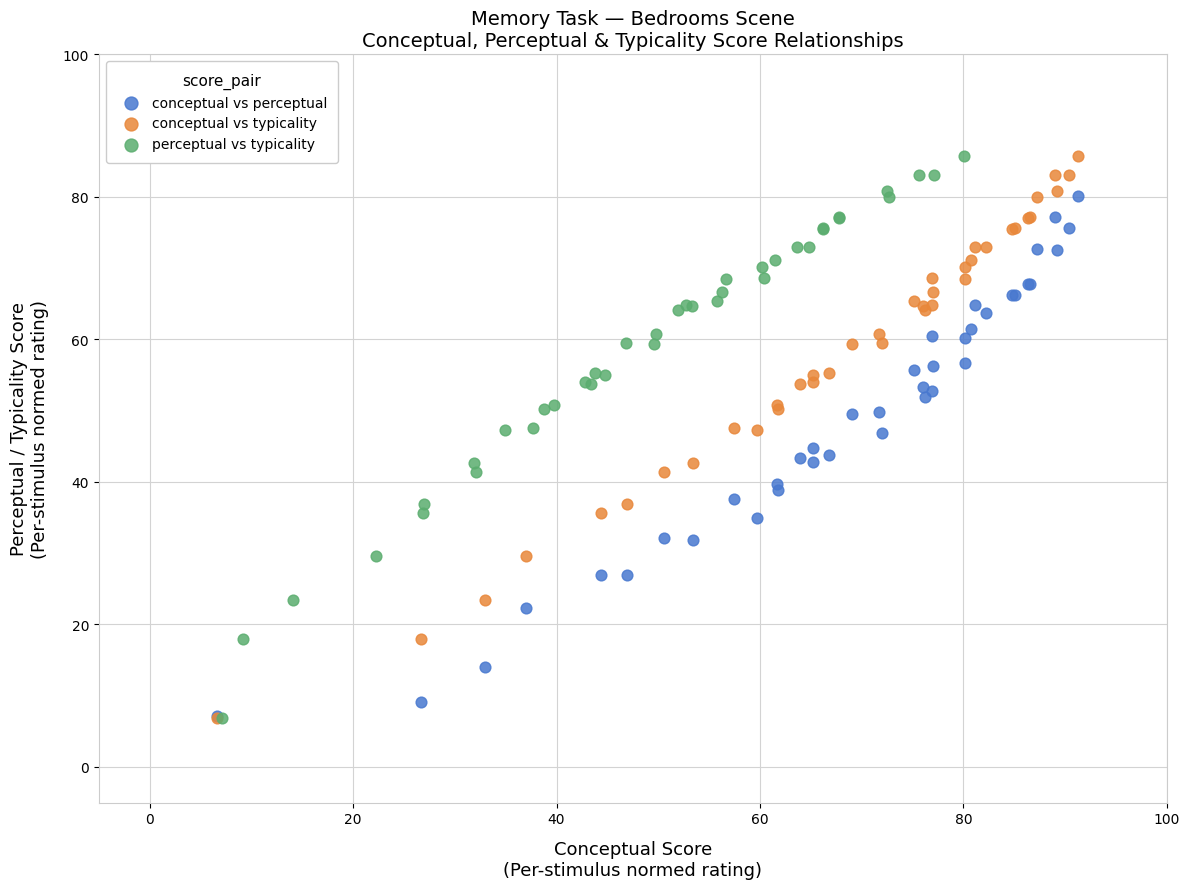

What are all the series names shown in the legend?

conceptual vs perceptual, conceptual vs typicality, perceptual vs typicality